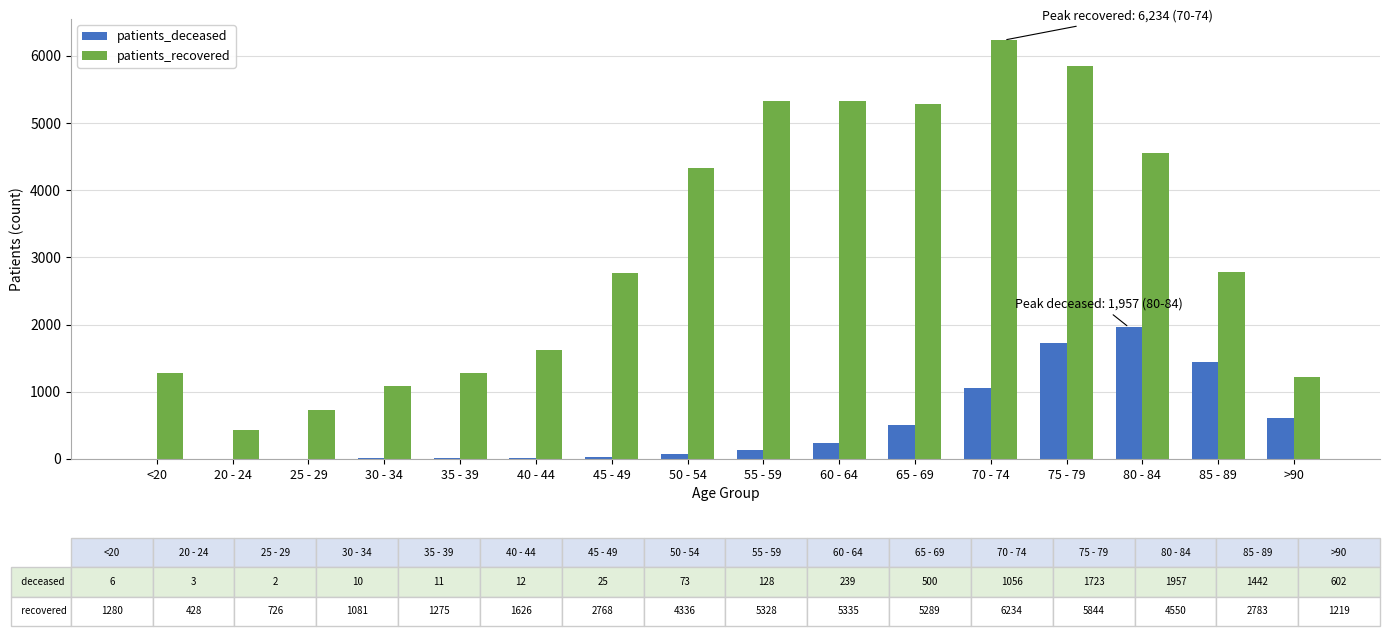

How many categories are shown in the chart?

16